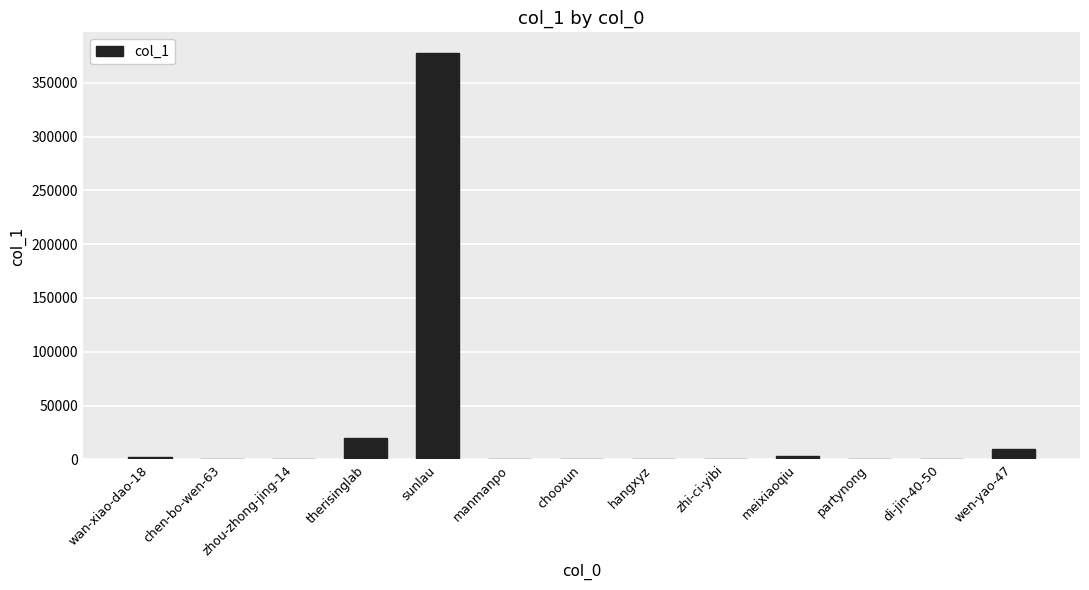

Where is the data nearest to the value 188971?

therisinglab